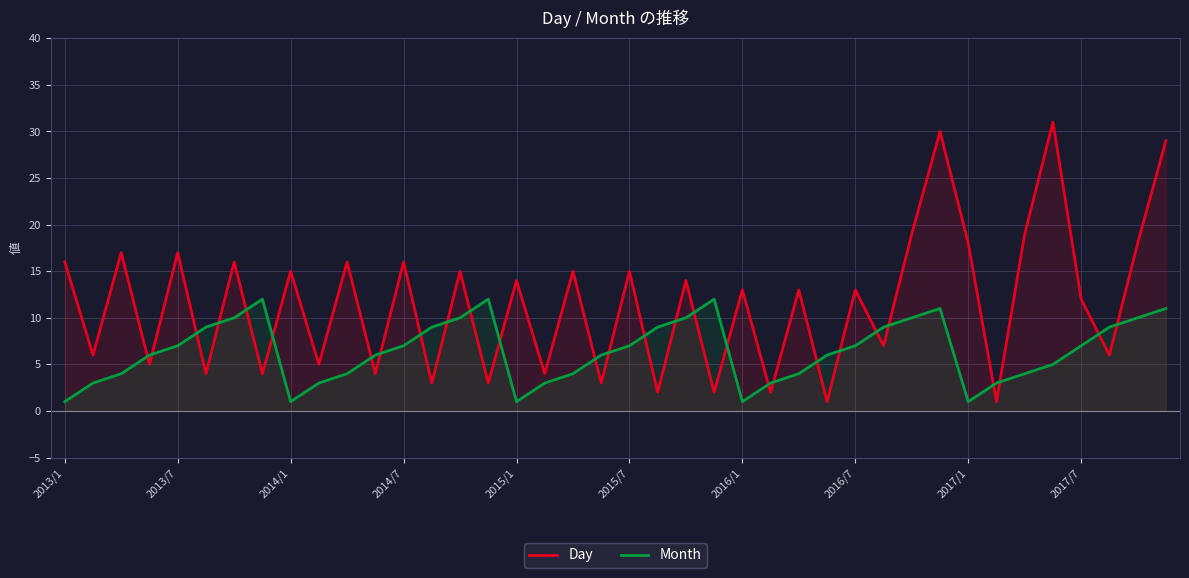

True or false: Month has a value of 7 at 2013/7.

True